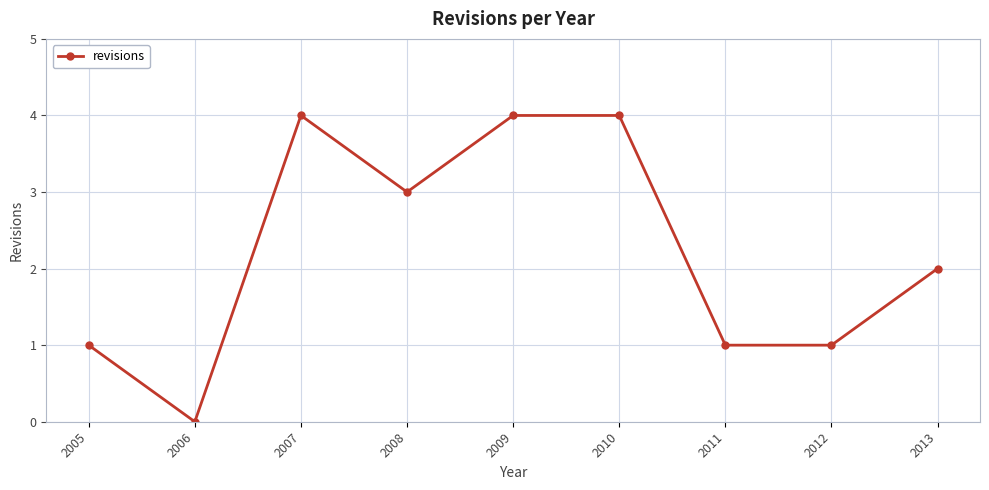

What is the change in value from 2005 to 2008?

+2